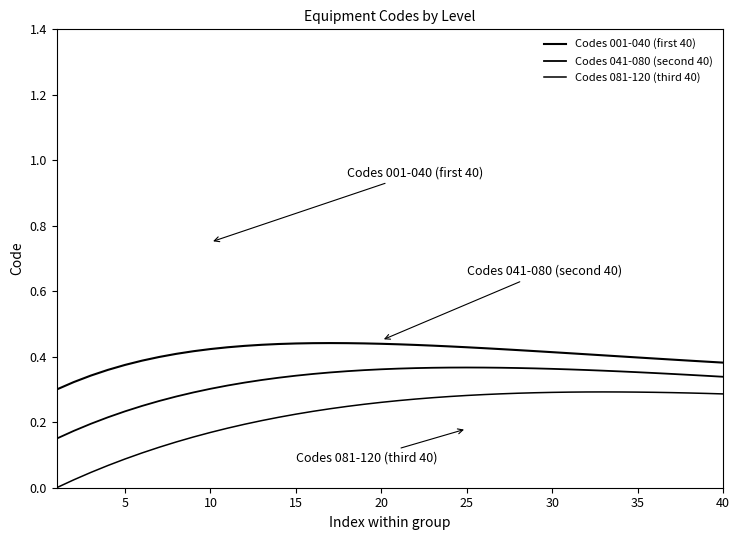

Does the chart have visible grid lines?

No